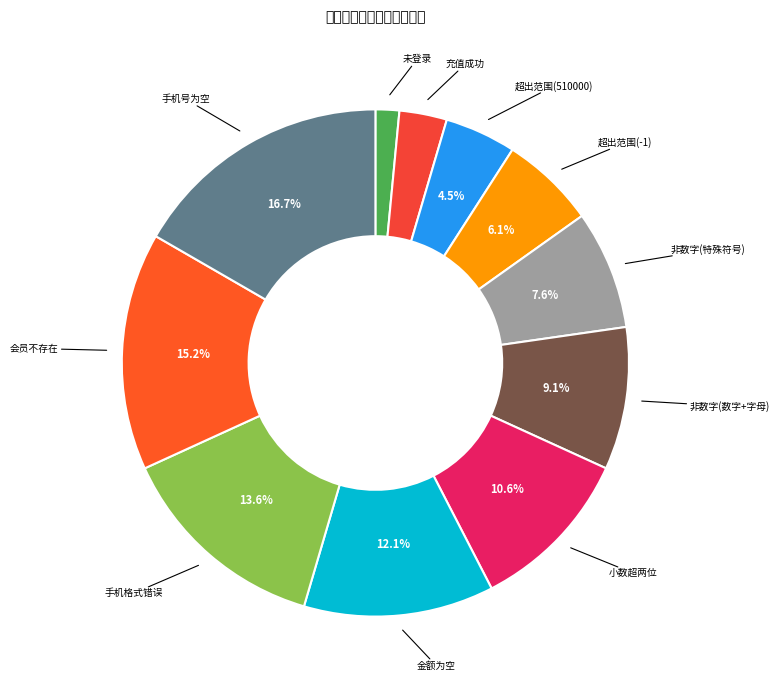

Rank the categories by value from highest to lowest.

手机号为空, 会员不存在, 手机格式错误, 金额为空, 小数超两位, 非数字(数字+字母), 非数字(特殊符号), 超出范围(-1), 超出范围(510000), 充值成功, 未登录